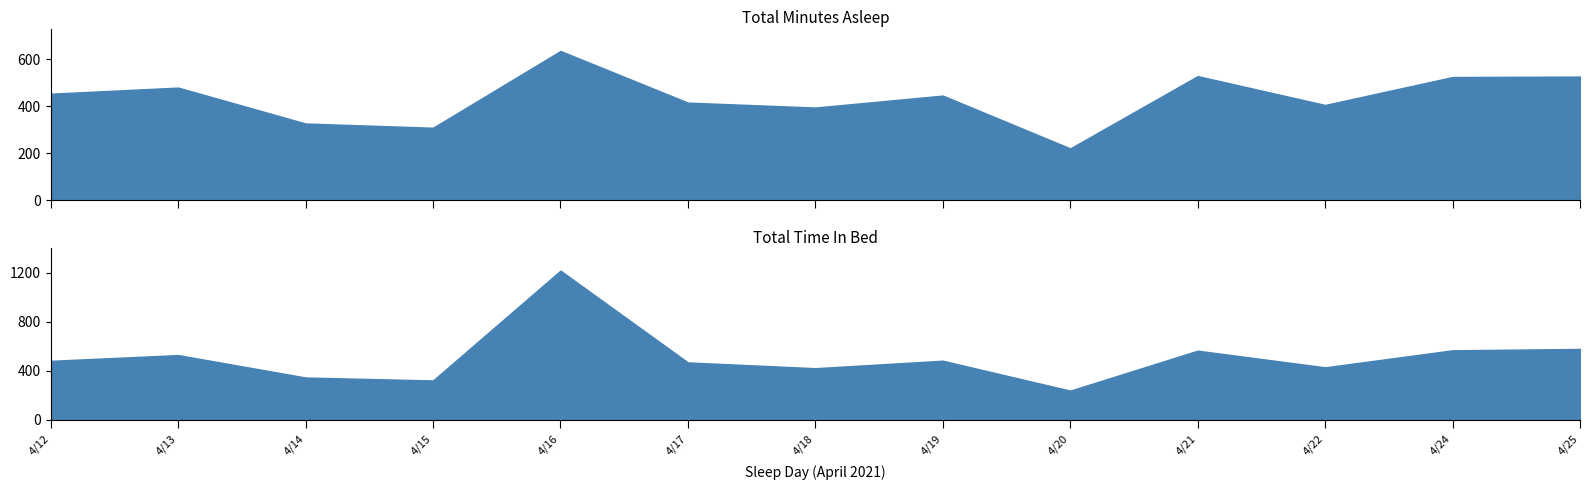

True or false: TotalTimeInBed and TotalMinutesAsleep cross at least once.

False